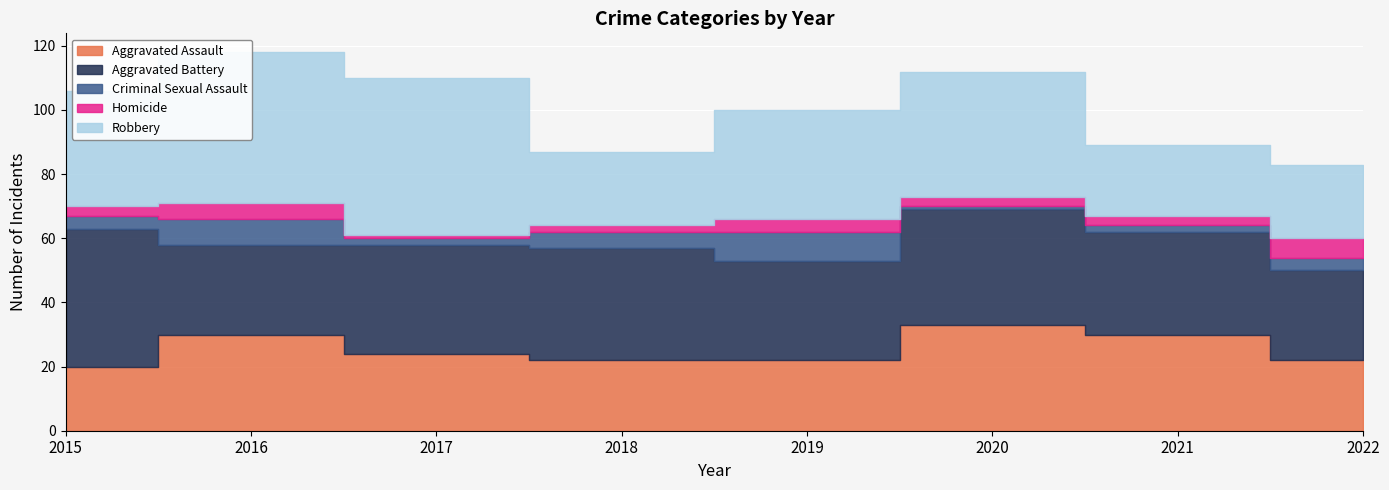

Rank the categories by Homicide value from lowest to highest.

2017, 2018, 2015, 2020, 2021, 2019, 2016, 2022